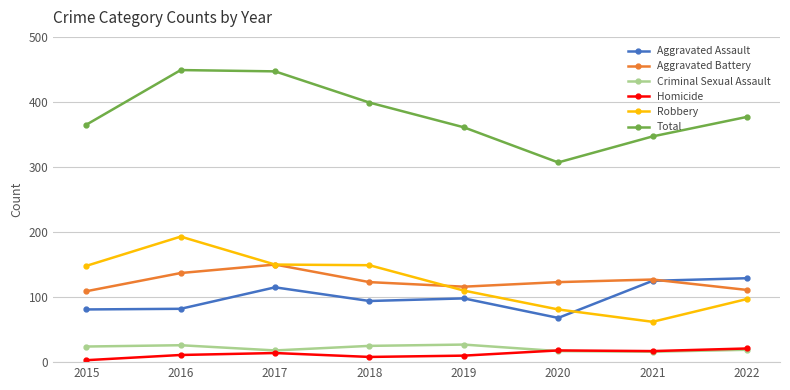

What is the value of the Homicide point at the 6th from the left?

18